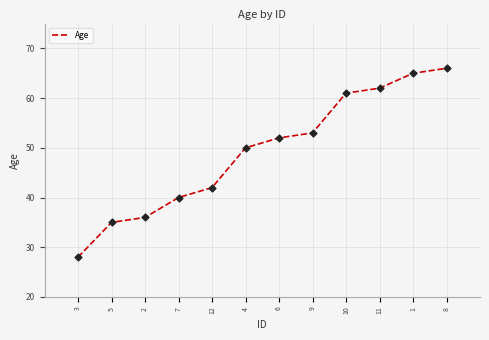

Which has a higher value, 1 or 3?

1